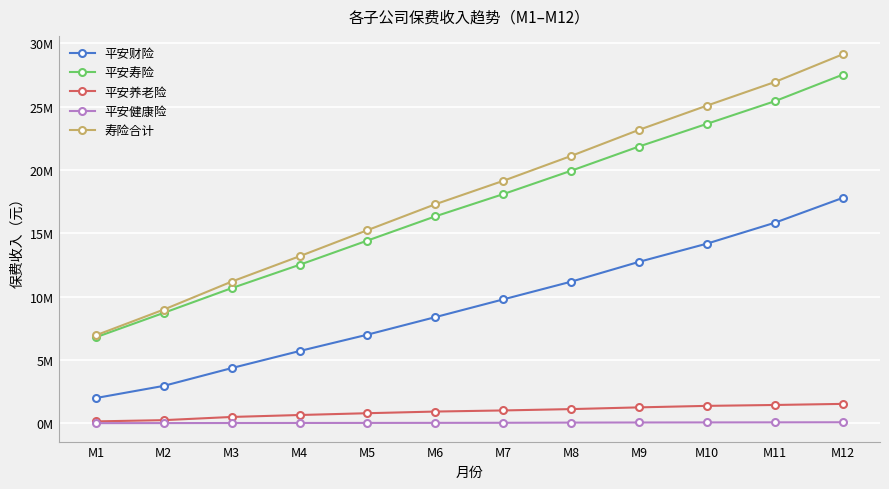

Is the value of 平安健康险 at M9 greater than the value of 平安寿险 at M8?

No